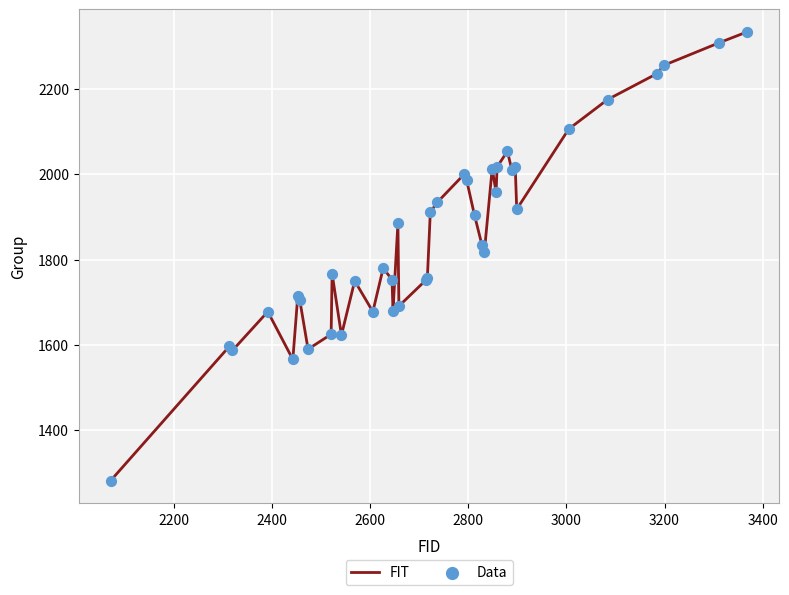

What is the maximum value shown in the chart?

2334